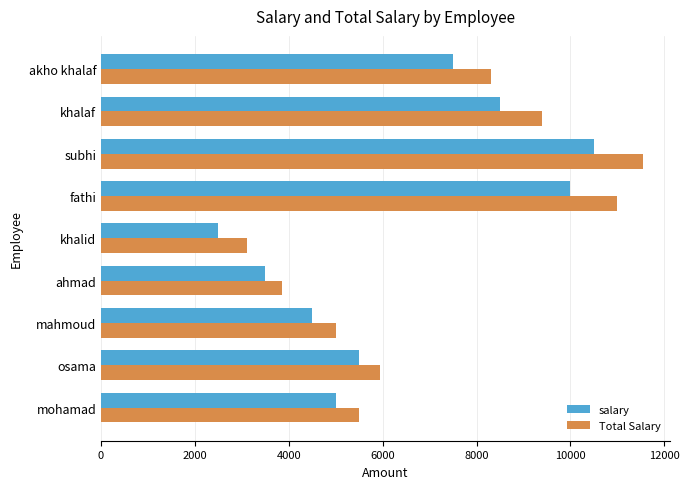

Which series has the widest spread of values?

Total Salary